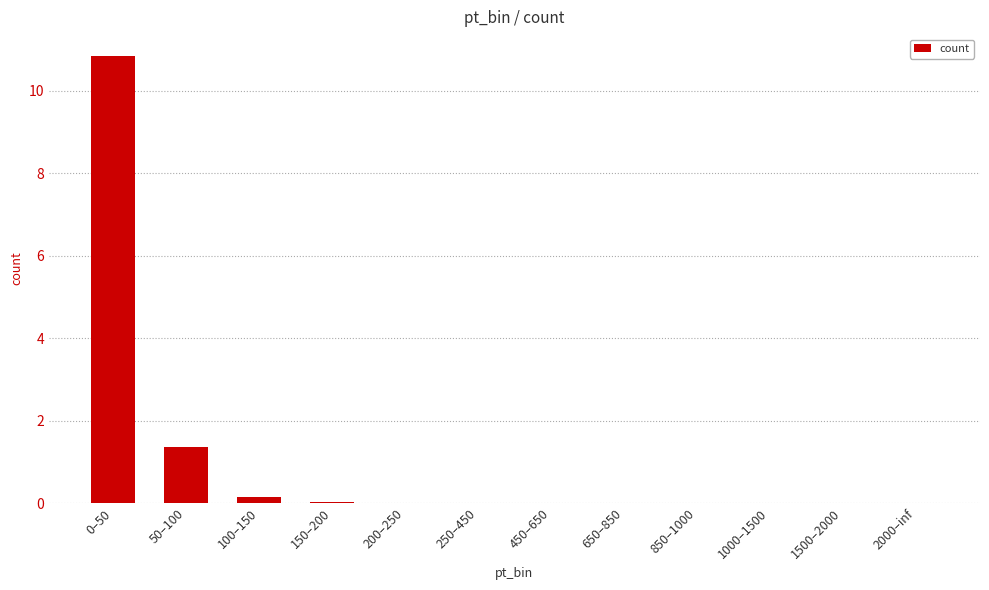

What is the sum of all values?

12.4